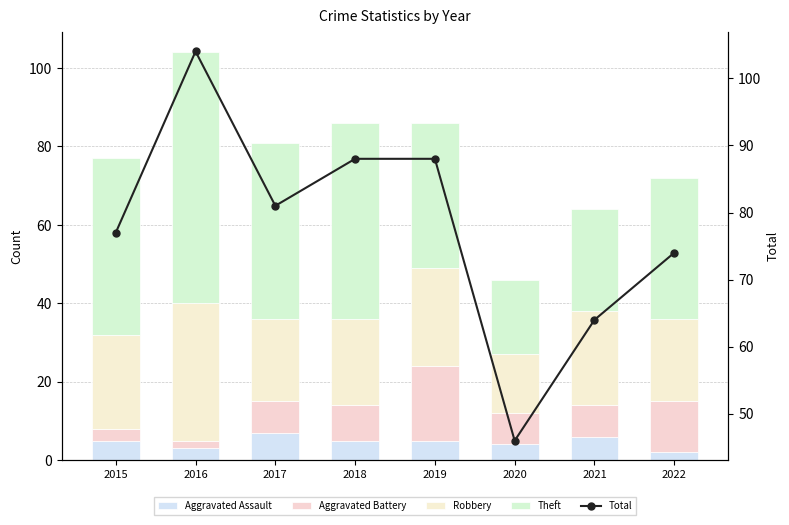

Reading left to right, extract all data points from this chart.

Aggravated Assault: 2015=5	2016=3	2017=7	2018=5	2019=5	2020=4	2021=6	2022=2
Aggravated Battery: 2015=3	2016=2	2017=8	2018=9	2019=19	2020=8	2021=8	2022=13
Robbery: 2015=24	2016=35	2017=21	2018=22	2019=25	2020=15	2021=24	2022=21
Theft: 2015=45	2016=64	2017=45	2018=50	2019=37	2020=19	2021=26	2022=36
Total: 2015=77	2016=104	2017=81	2018=88	2019=88	2020=46	2021=64	2022=74